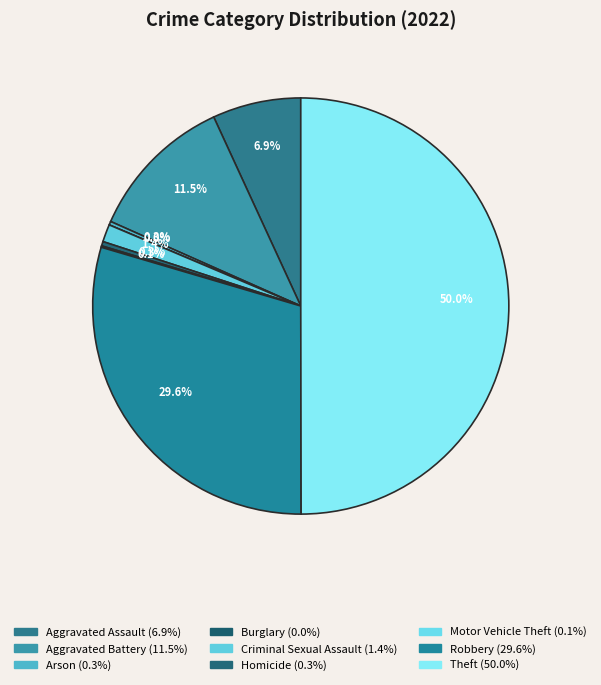

Which slice is the smallest?

Burglary